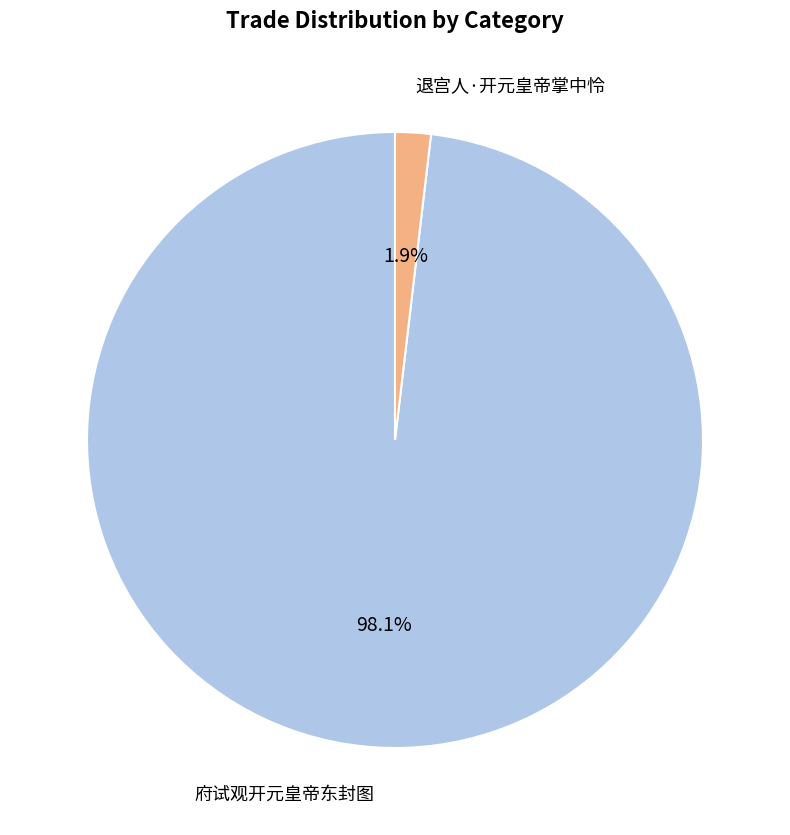

Count the number of slices in the pie.

2